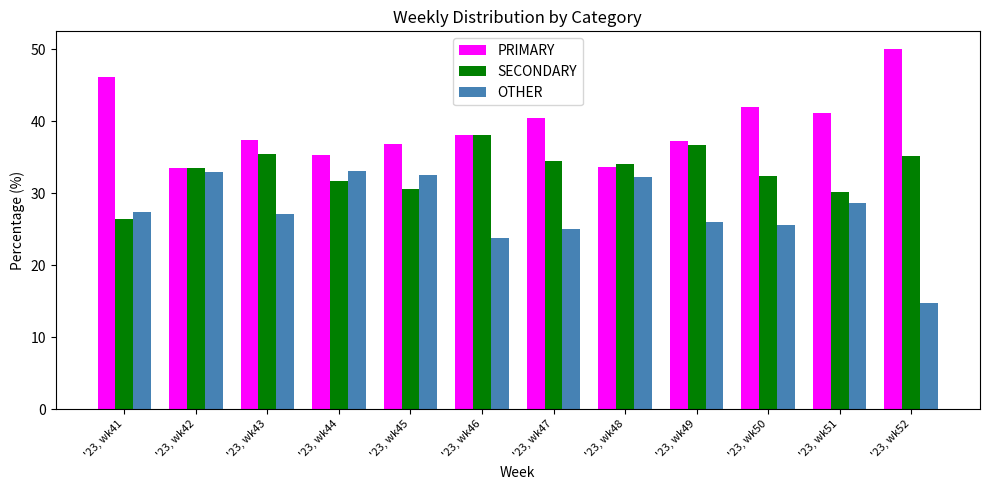

What is the value of the SECONDARY bar at the 11th from the left?

30.2